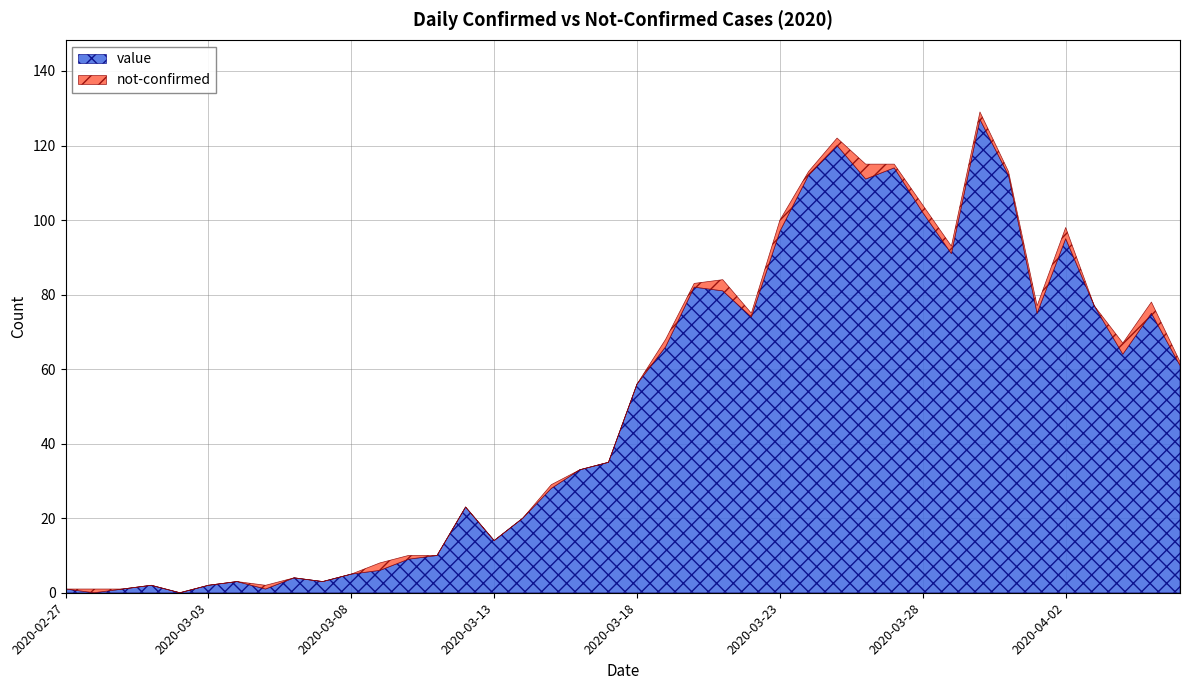

How many interior local peaks does the not-confirmed series have?

9